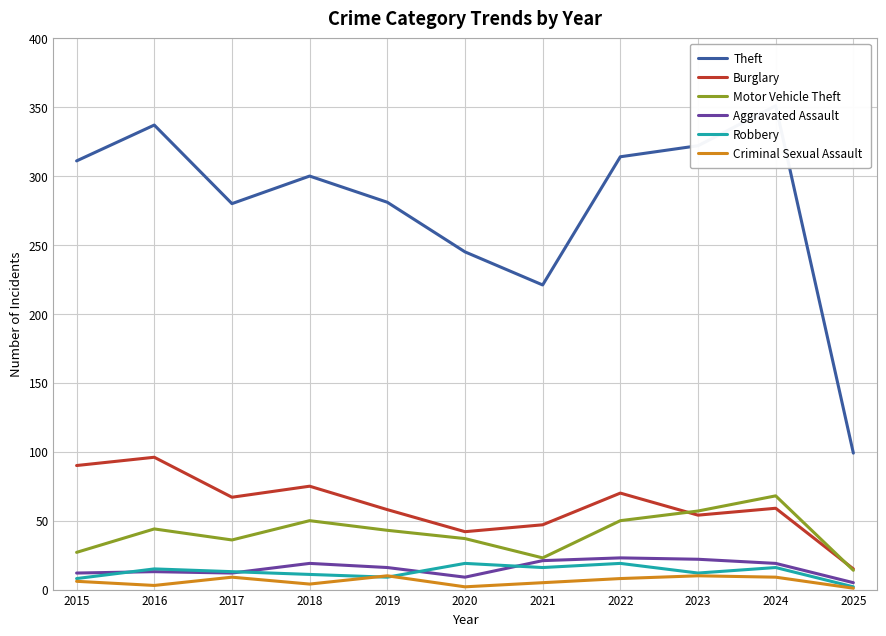

Which label corresponds to the largest value in the chart?

2024